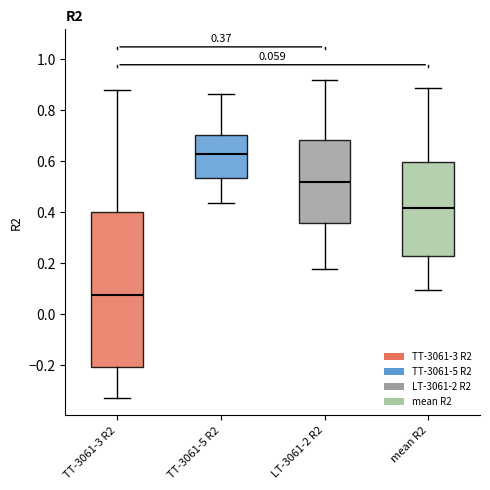

Comparing the boxes themselves (not the whiskers), which one is the tallest?

TT-3061-3 R2